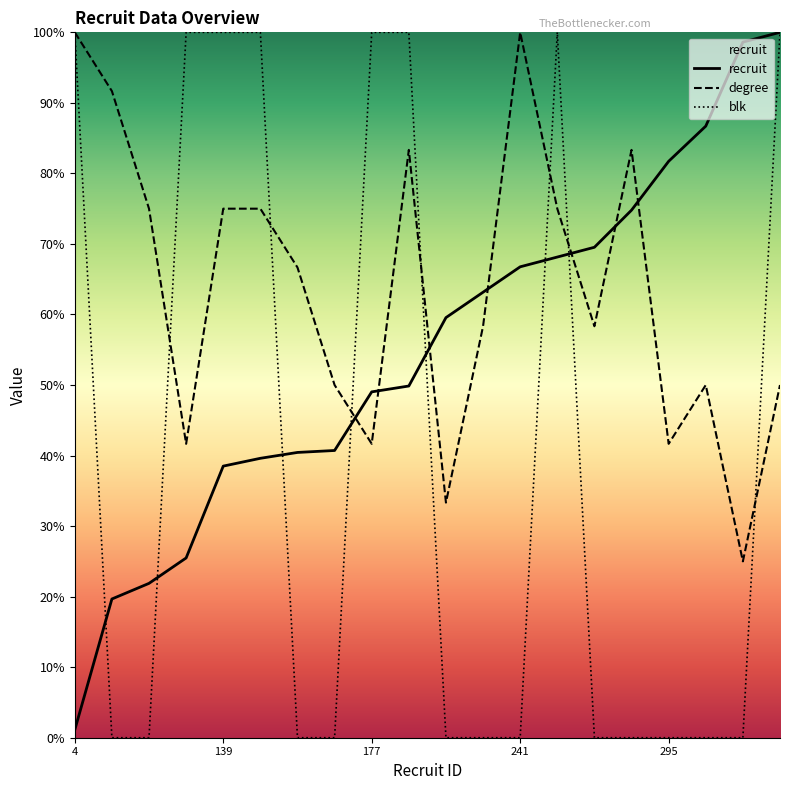

True or false: blk has more than 2 interior local peaks.

False